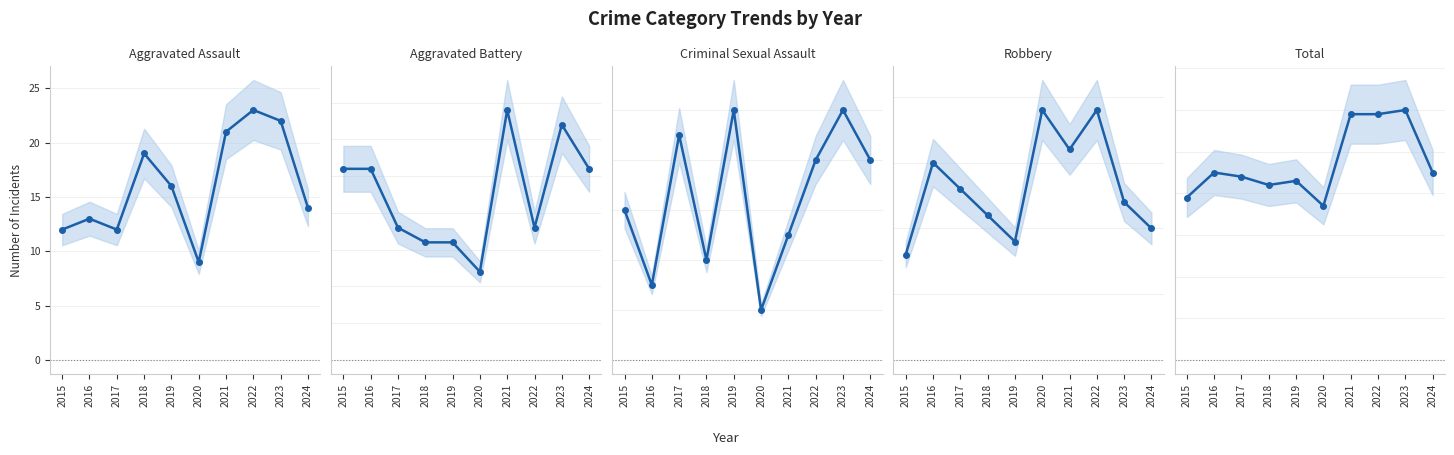

Between 2019 and 2021, which is larger?

2021